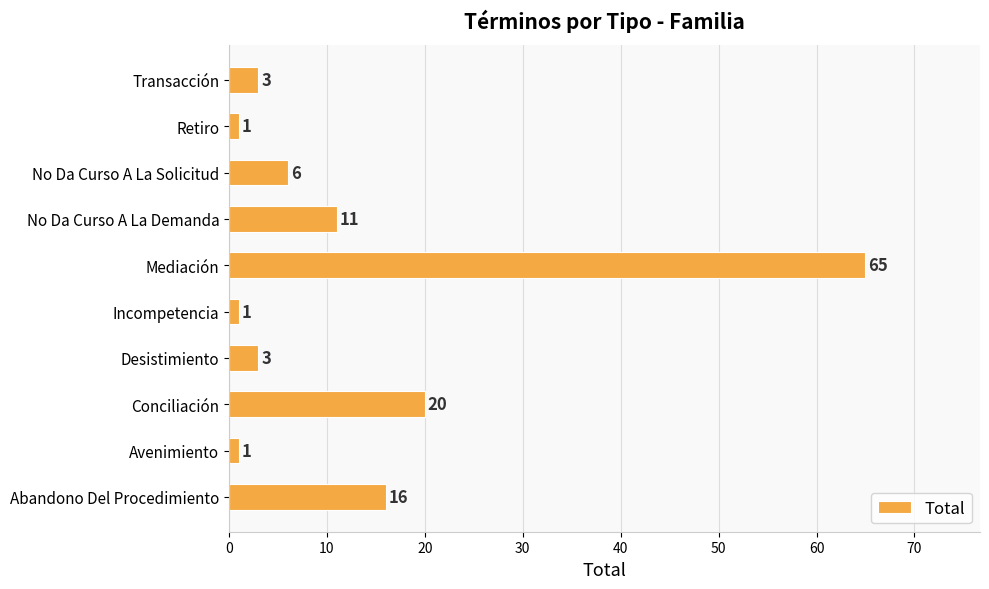

Approximately how many times larger is the value at Avenimiento compared to Retiro?

1.0